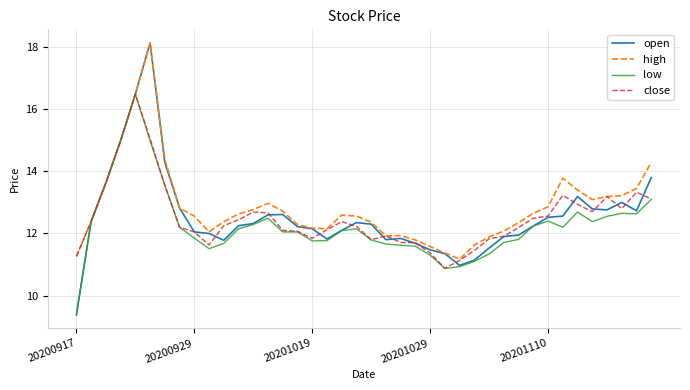

How many series are shown in this chart?

4